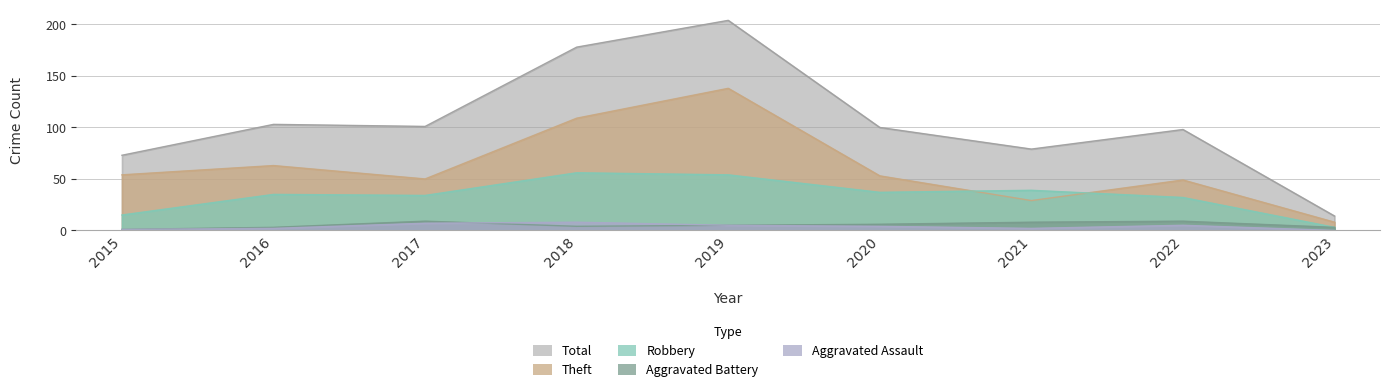

What value does the Theft series have at 2017, to the nearest 10?

50